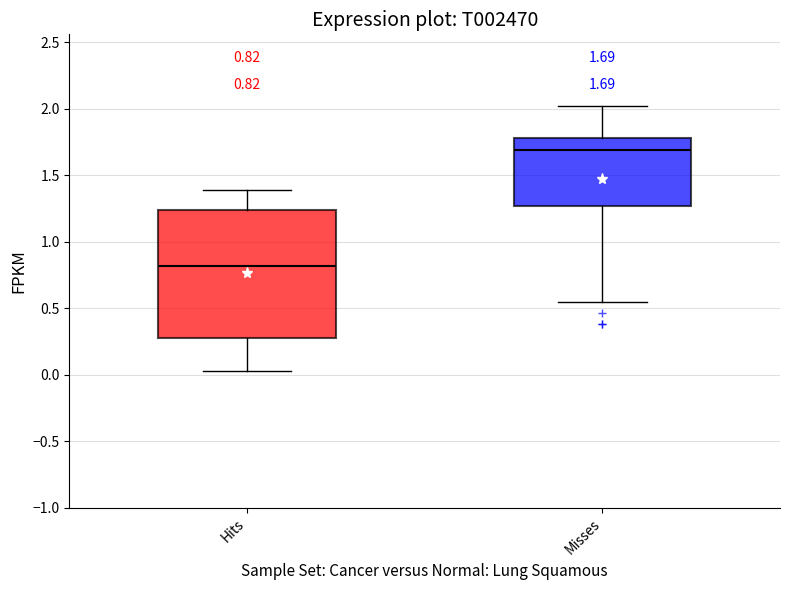

Which box's median line is the lowest?

Hits